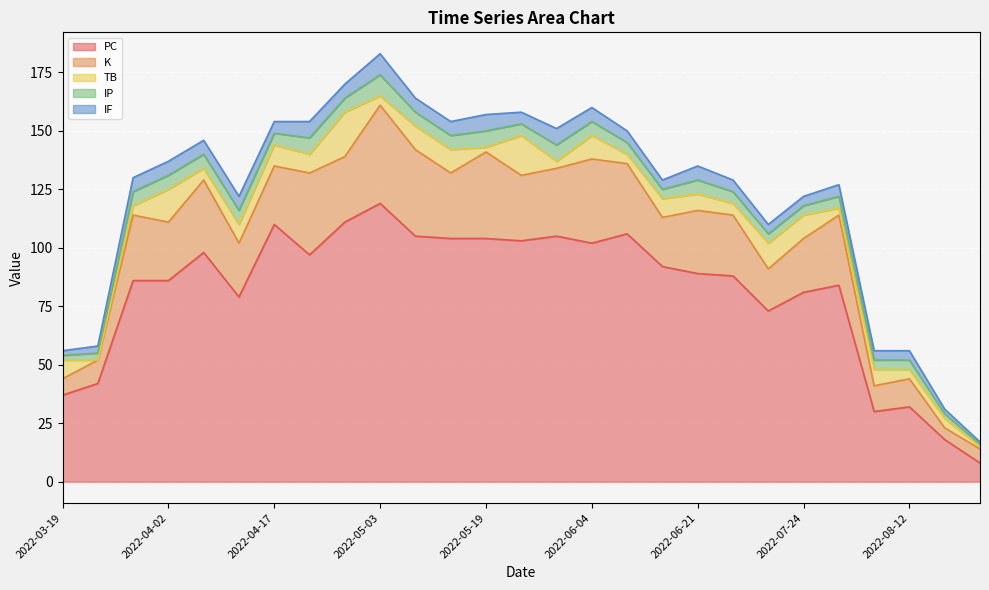

At how many categories does at least one series exceed 7?

27